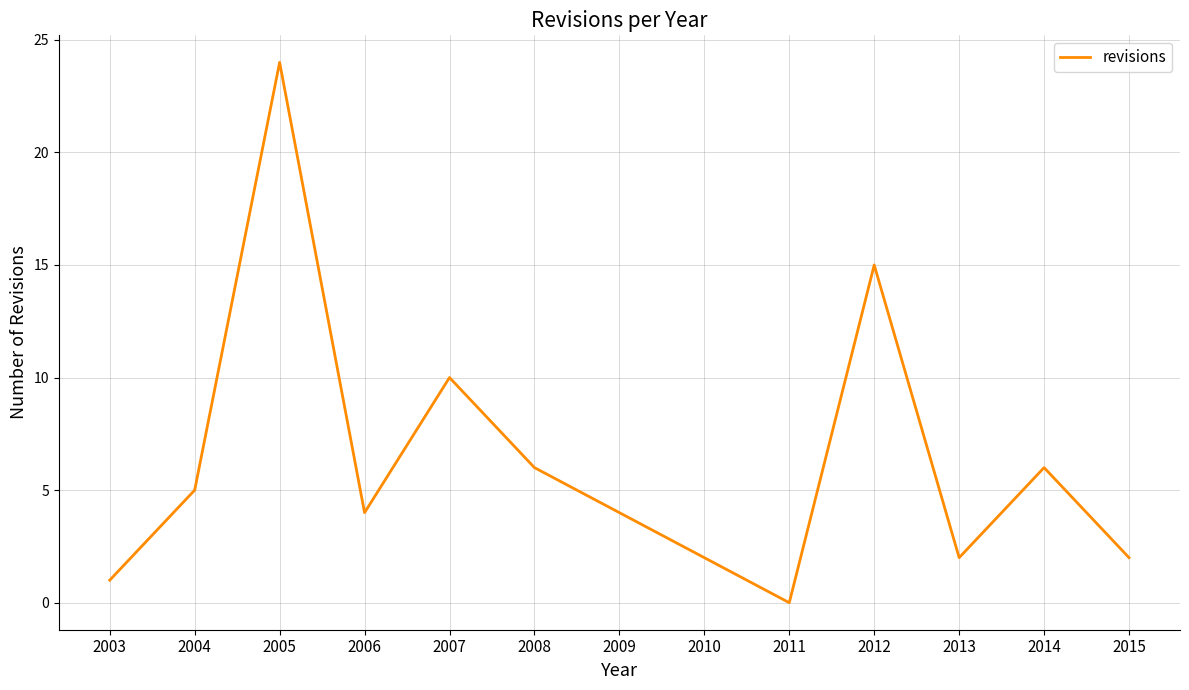

Where is the data nearest to the value 12?

2007